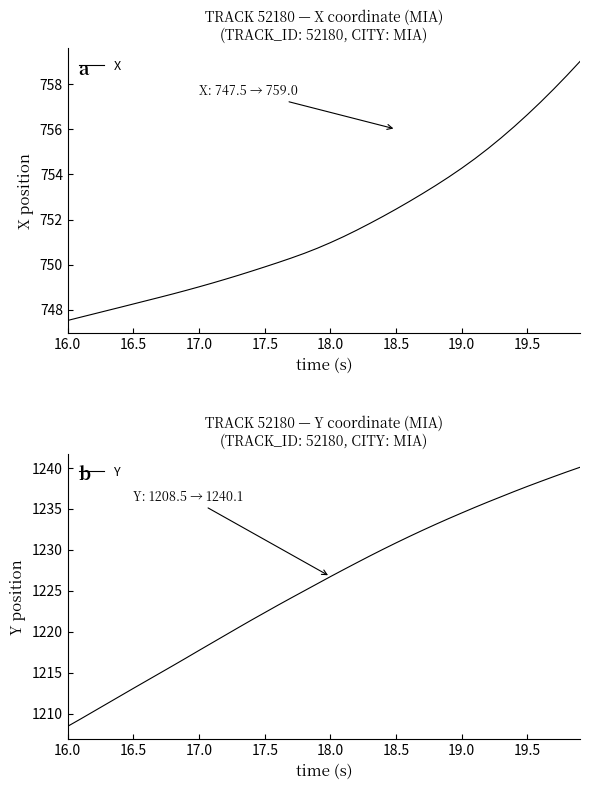

Which category has the lowest value in the X series?

16.0